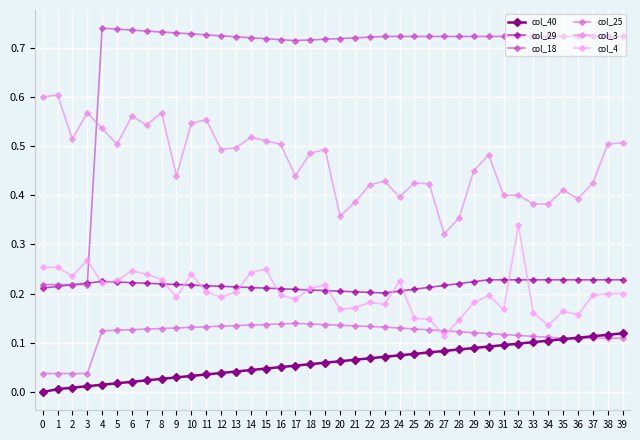

How many data points does each series have?

40